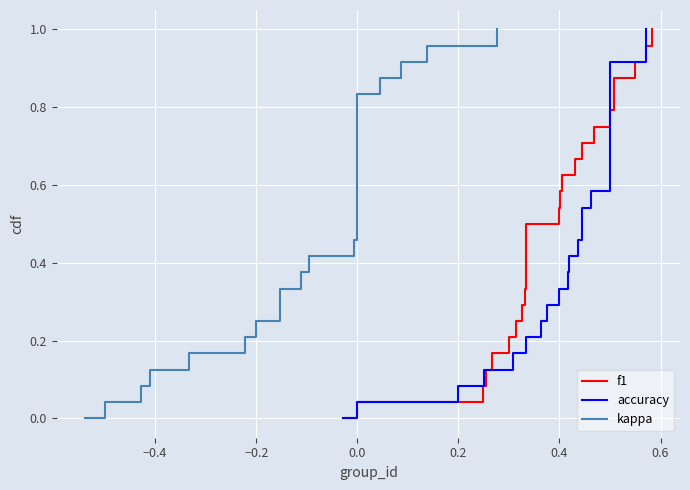

What are all the series names shown in the legend?

f1, accuracy, kappa